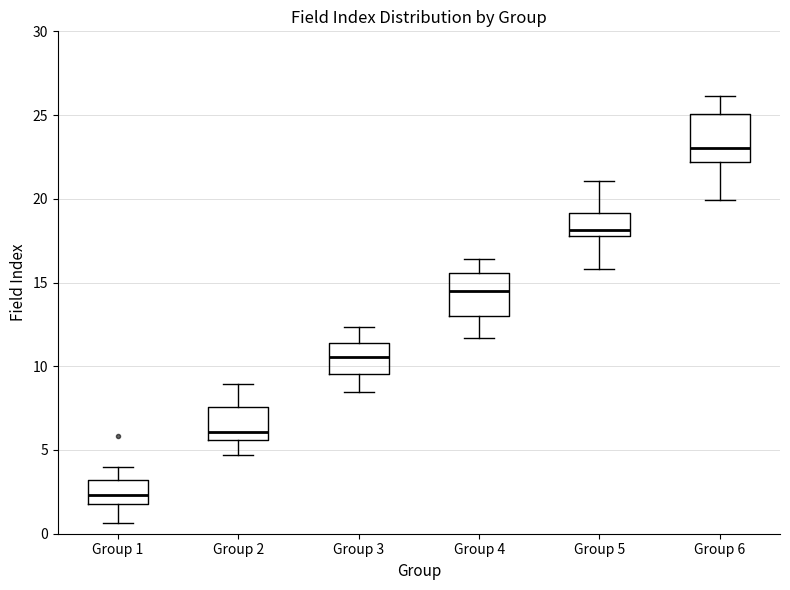

Which box's median line is the lowest?

Group 1